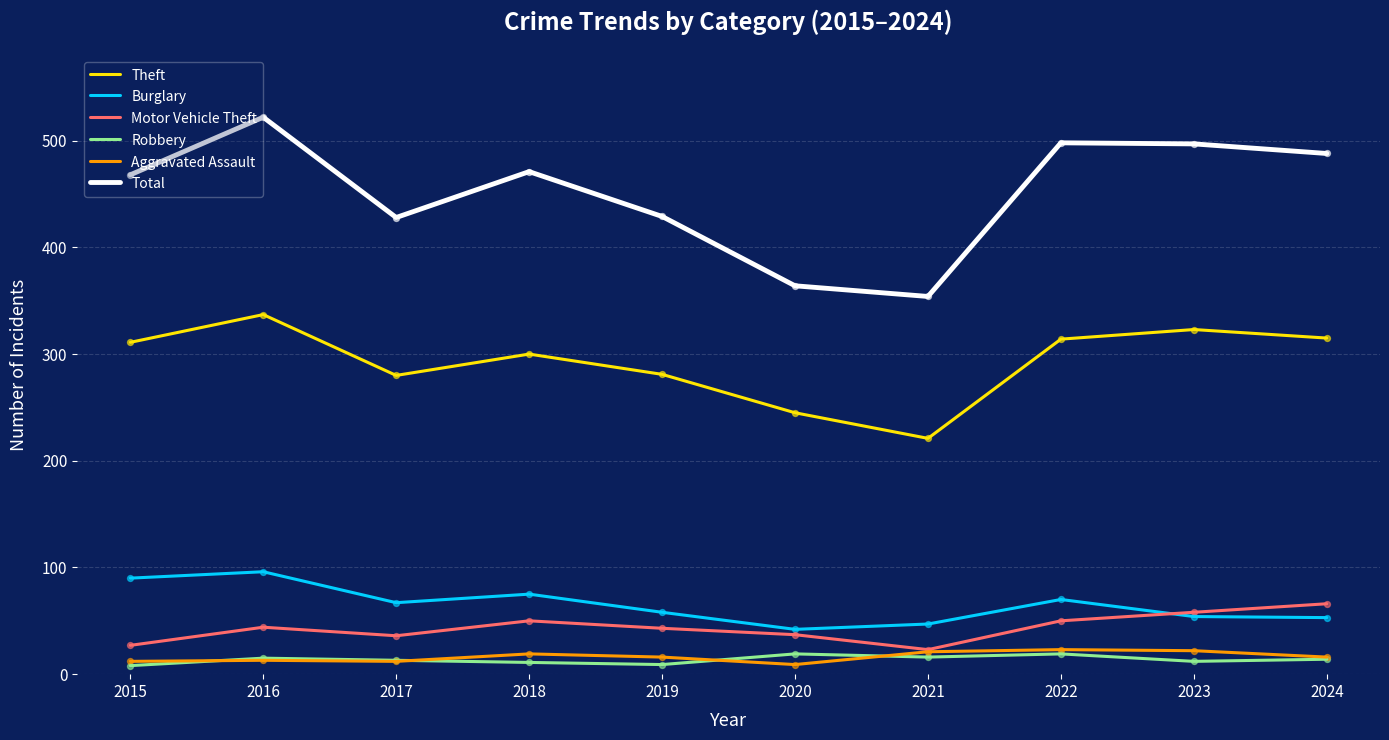

What are all the series names shown in the legend?

Theft, Burglary, Motor Vehicle Theft, Robbery, Aggravated Assault, Total